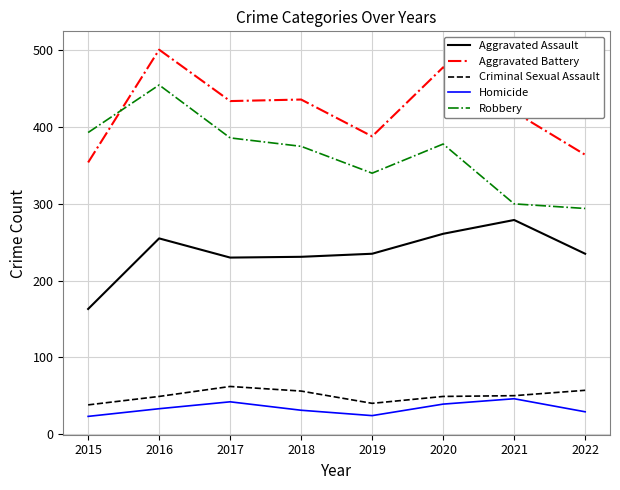

In Homicide, how many points are lower than both neighbors (excluding endpoints)?

1